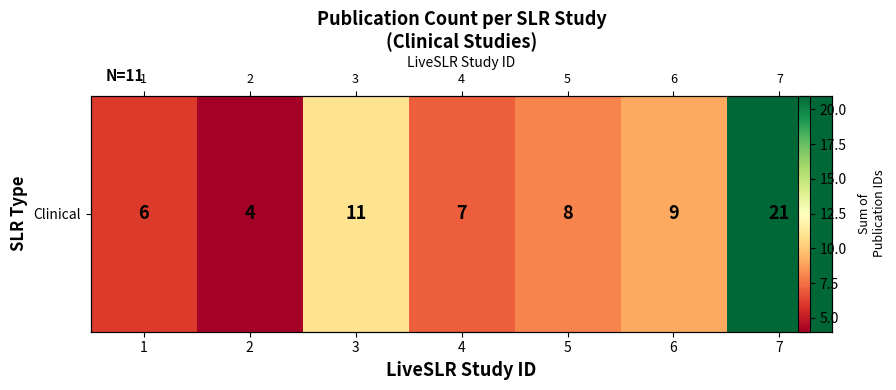

True or false: the data shows 3 at 1.

False